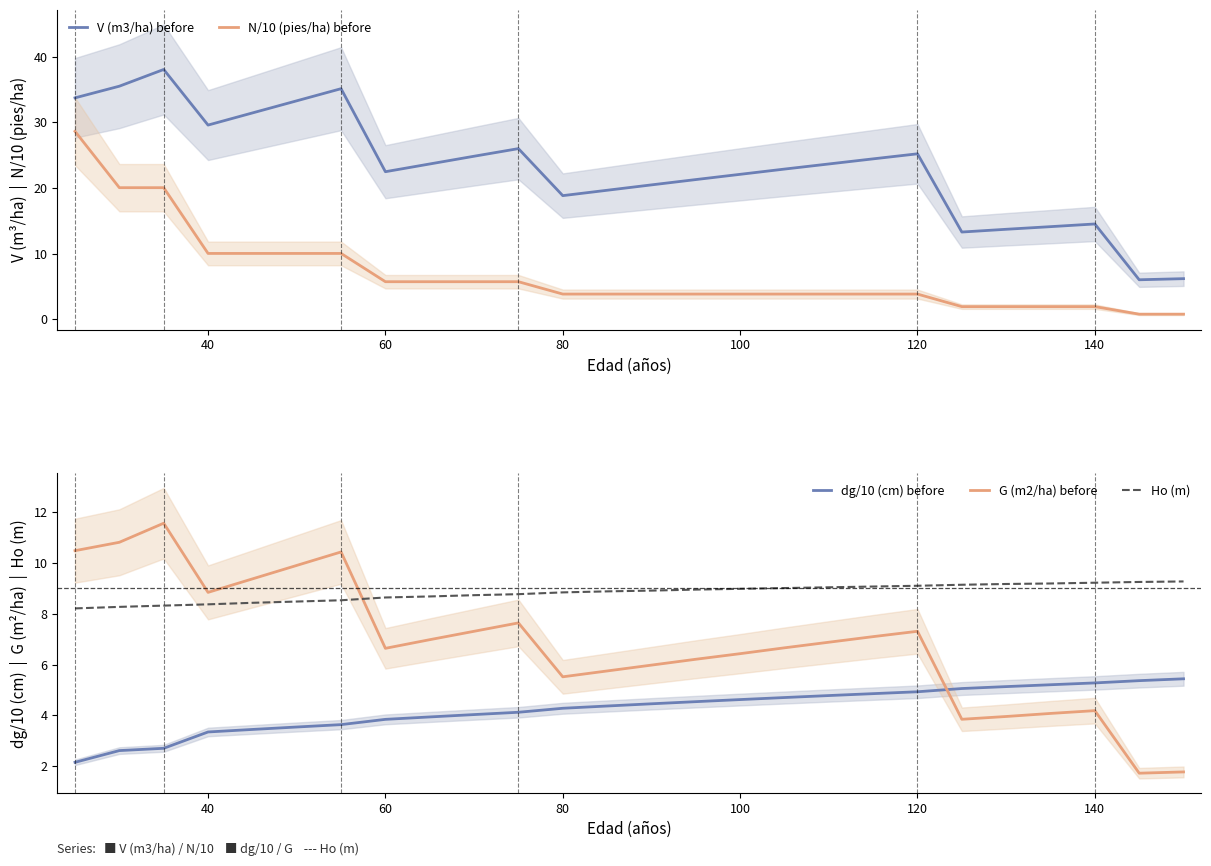

At how many categories does at least one series exceed 4?

26